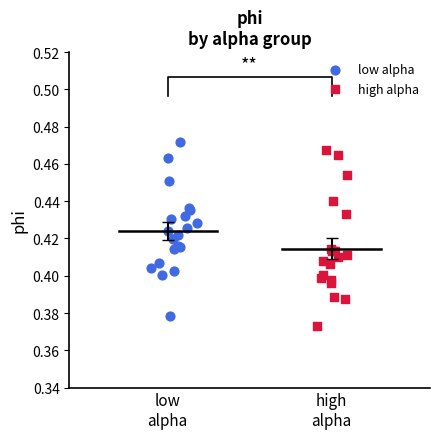

What are all the series names shown in the legend?

low alpha, high alpha